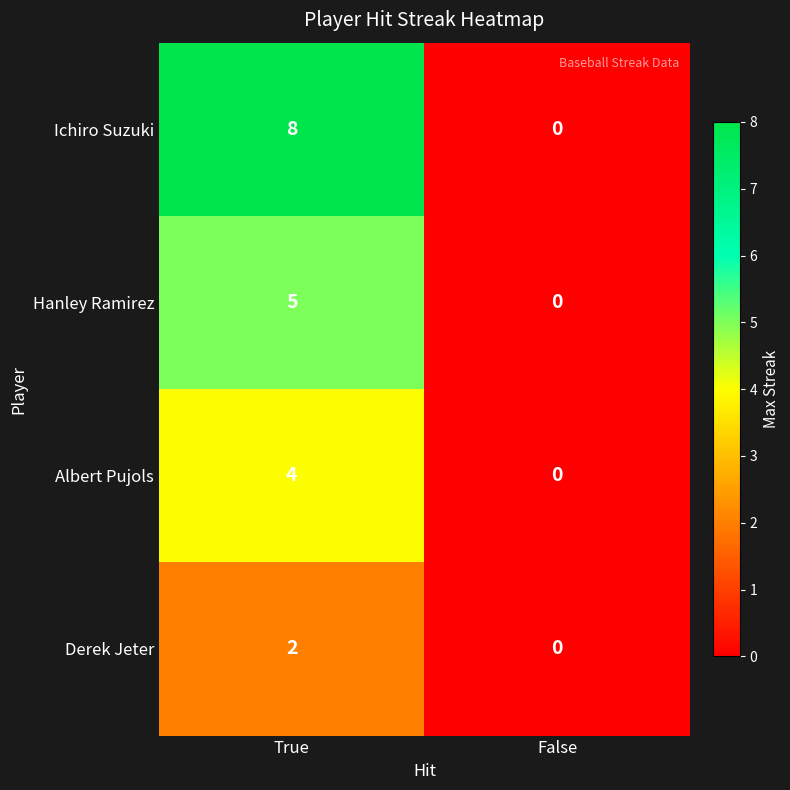

Which series has the largest range (max minus min)?

Ichiro Suzuki